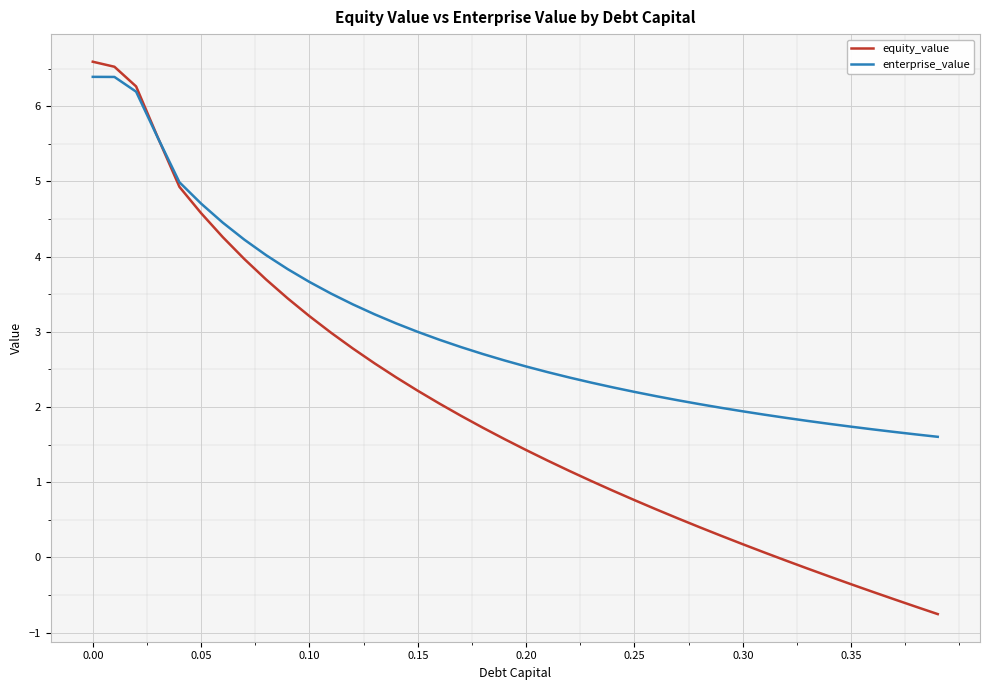

Which series has the largest range (max minus min)?

equity_value